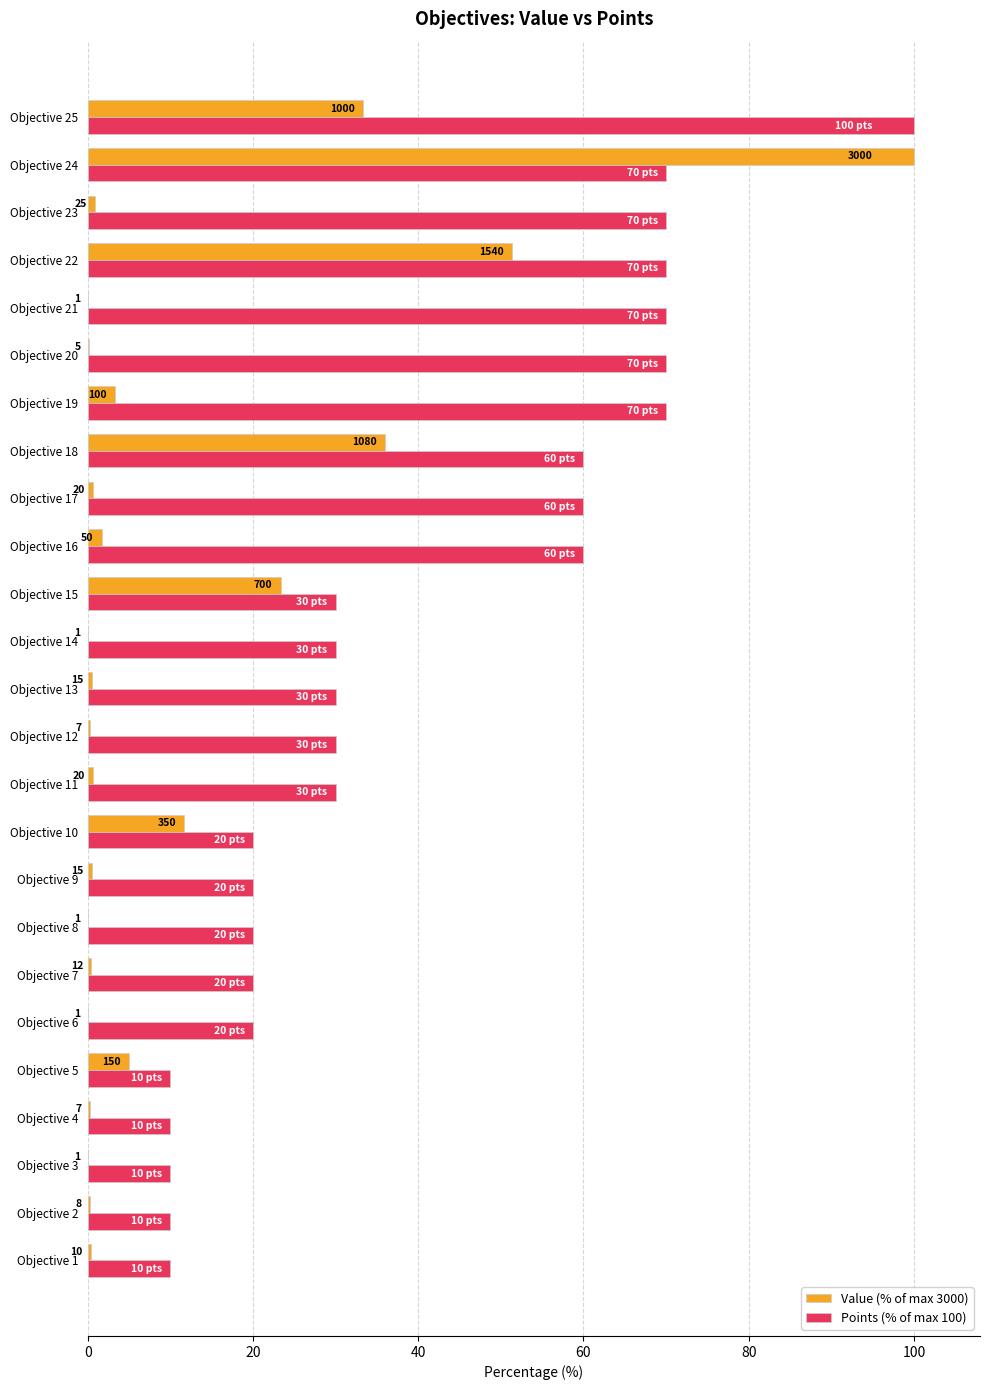

Rank the series by their maximum value, from lowest to highest.

Value (% of max 3000), Points (% of max 100)